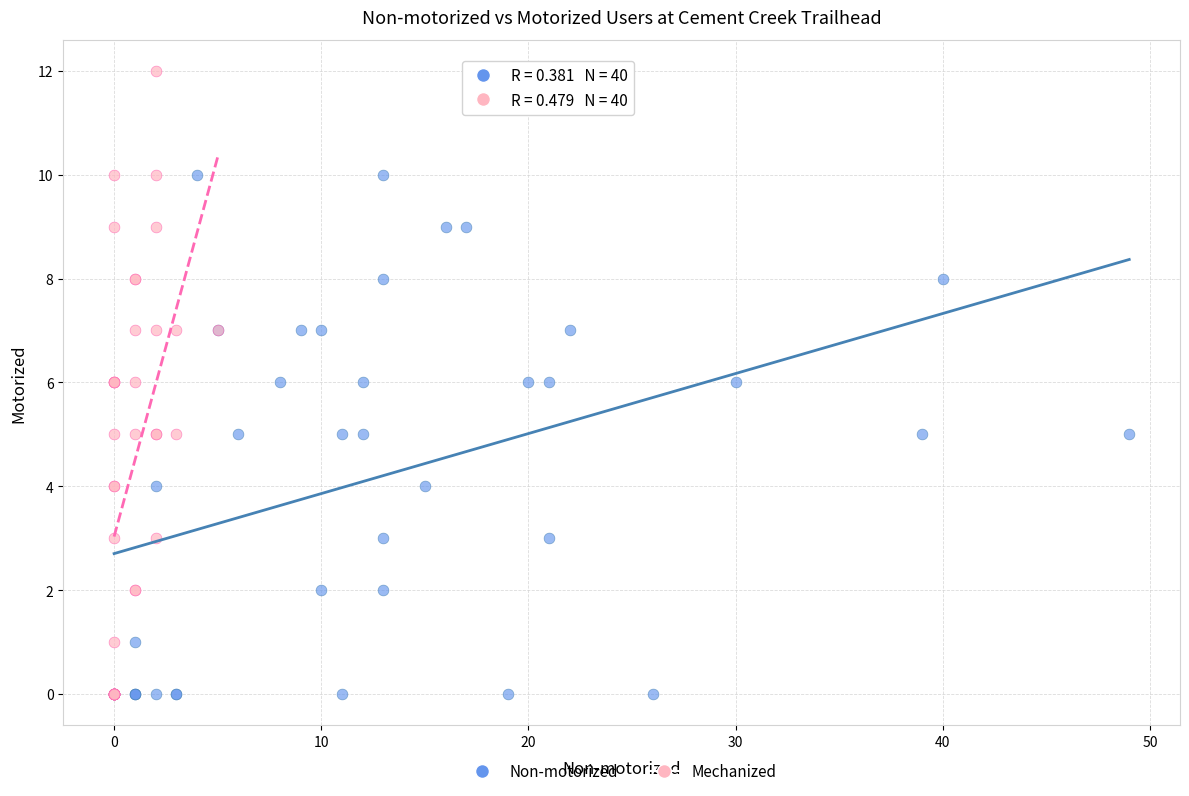

What are all the series names shown in the legend?

Non-motorized, Mechanized